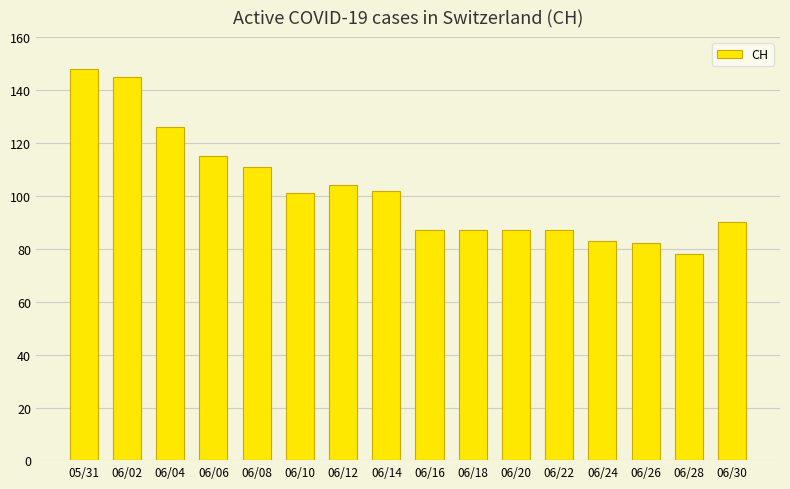

What is the sum of all values?

1633